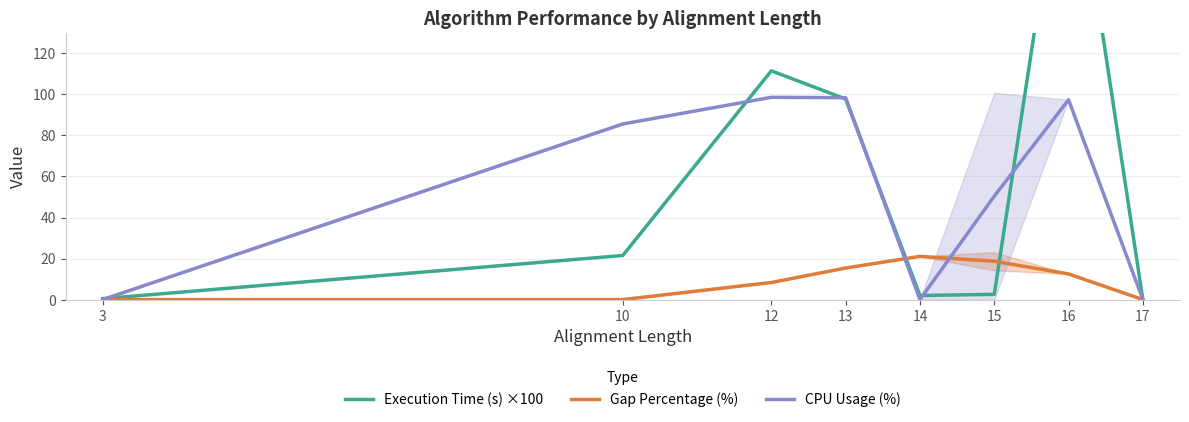

At which label is Gap Percentage (%) closest to 10?

12